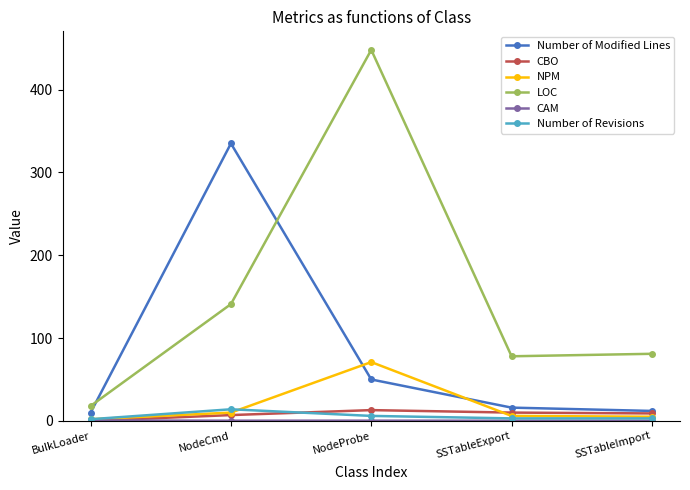

True or false: LOC and NPM cross at least once.

False